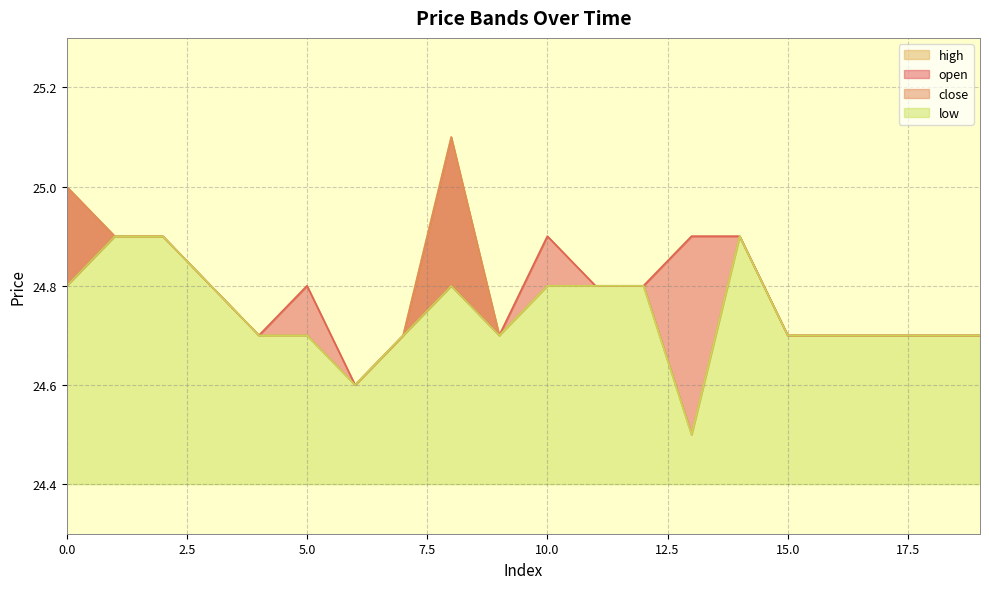

Is it true that close equals 13.4 at 4?

False